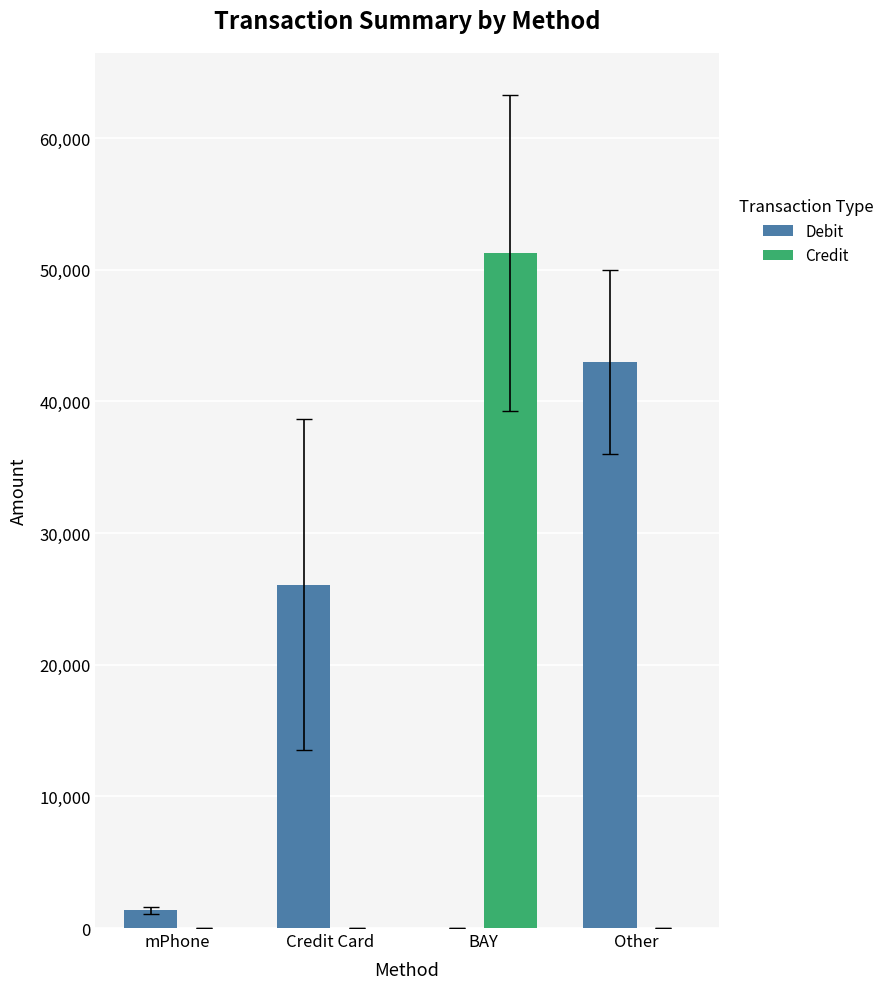

What is the average value of the Debit series?

17597.3